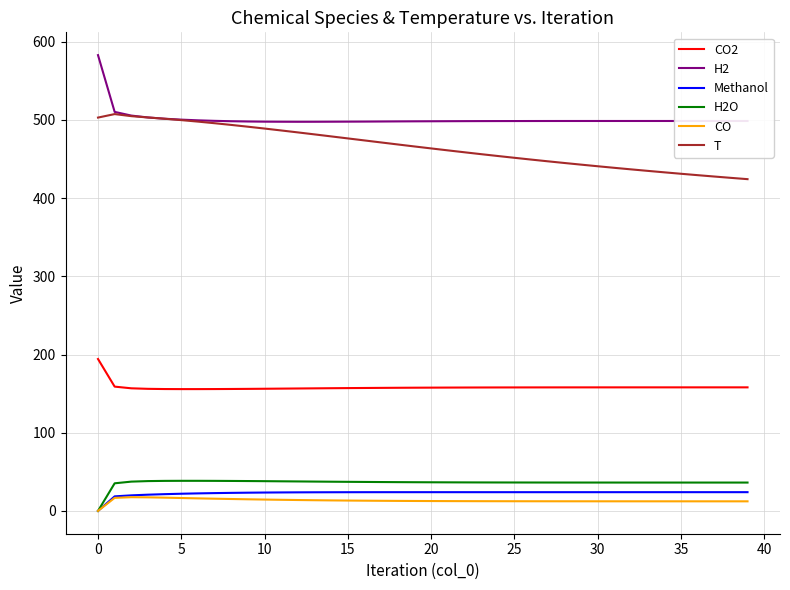

True or false: CO2 and H2 intersect in this chart.

False